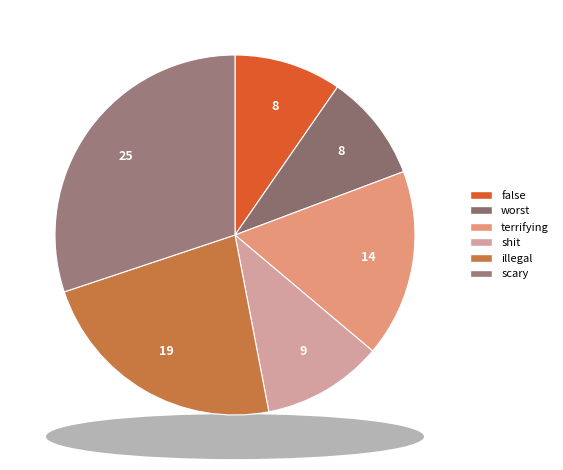

What is the ratio of the value at false to the value at scary?

0.3